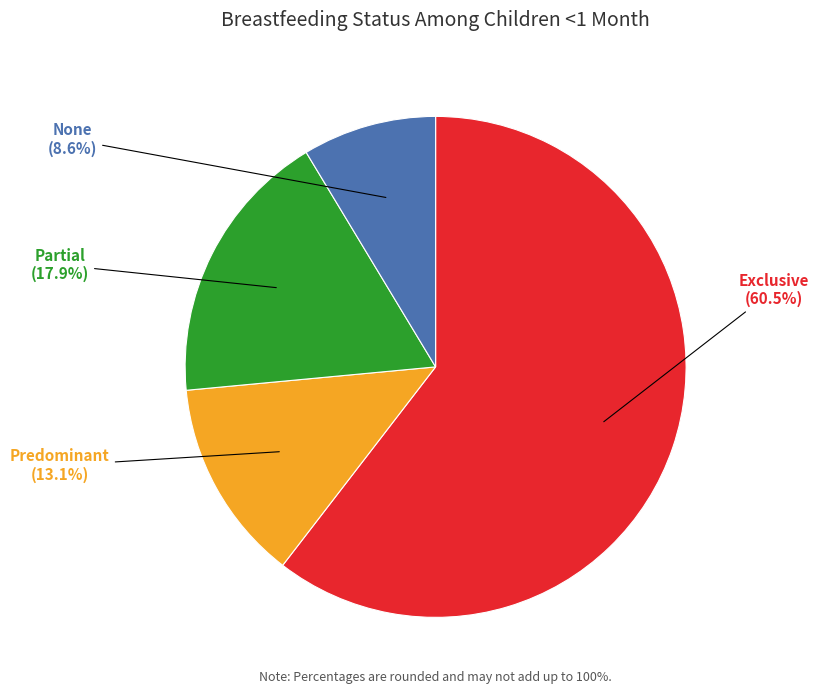

True or false: Predominant accounts for 13% of the total.

True